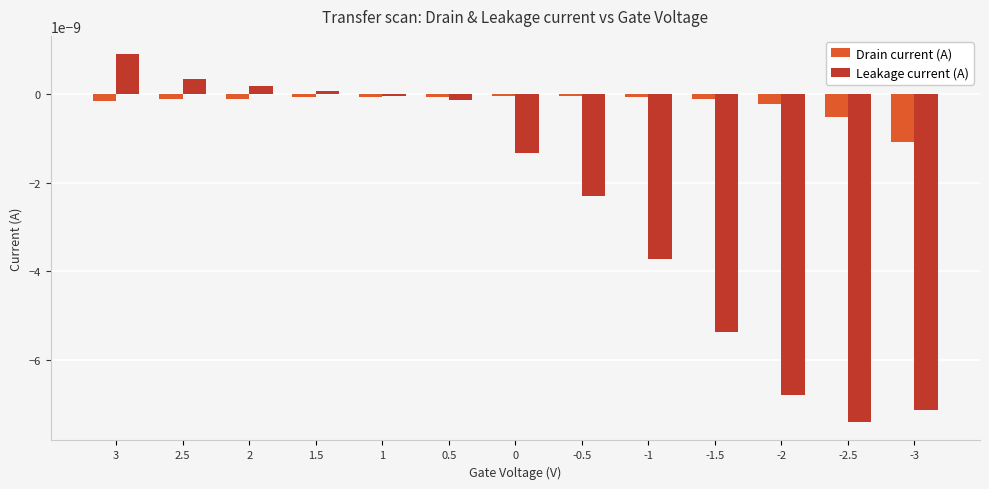

What is the label of the 9th bar from the right?

1